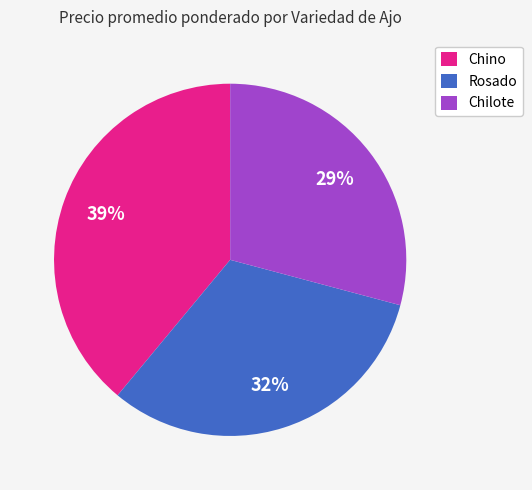

To the nearest percent, what percentage of the pie is Rosado?

32%